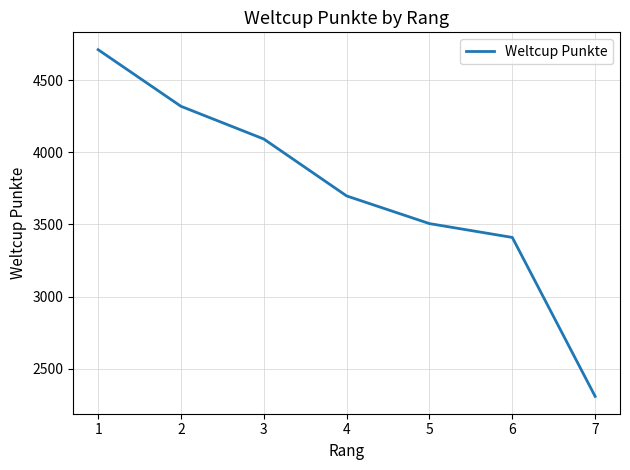

Is it true that the value at 1 is 8172?

False